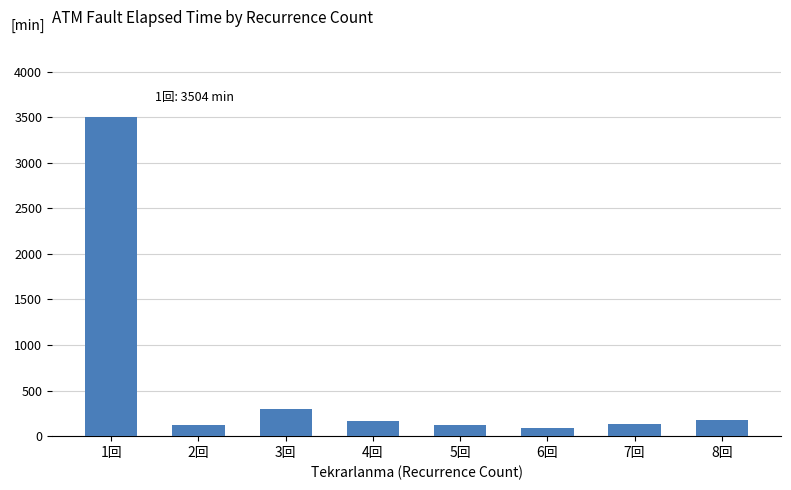

What is the difference between the second highest and minimum values?

207